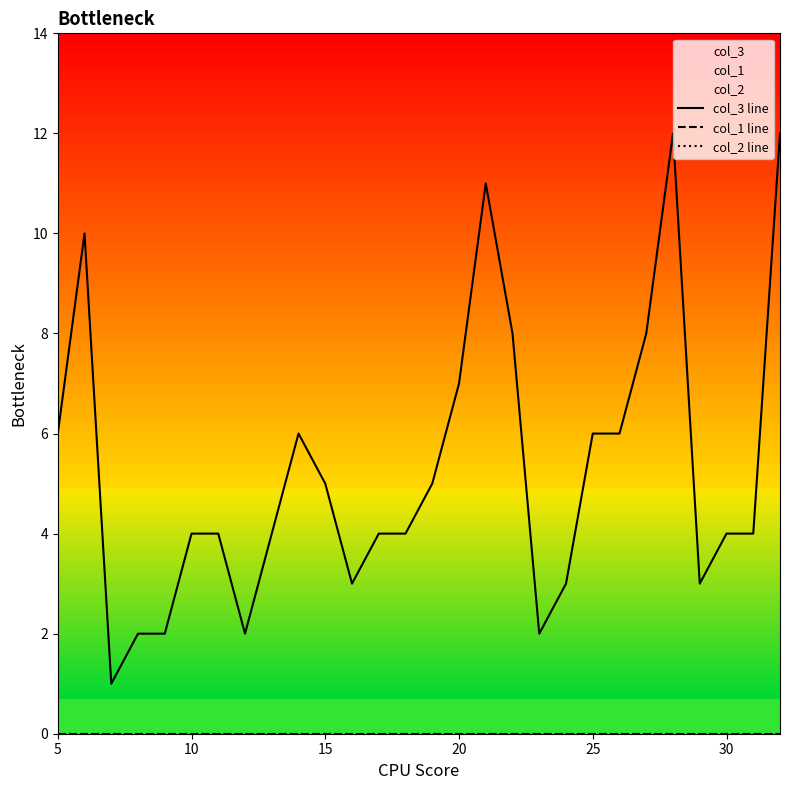

True or false: col_1 line and col_2 line intersect in this chart.

False